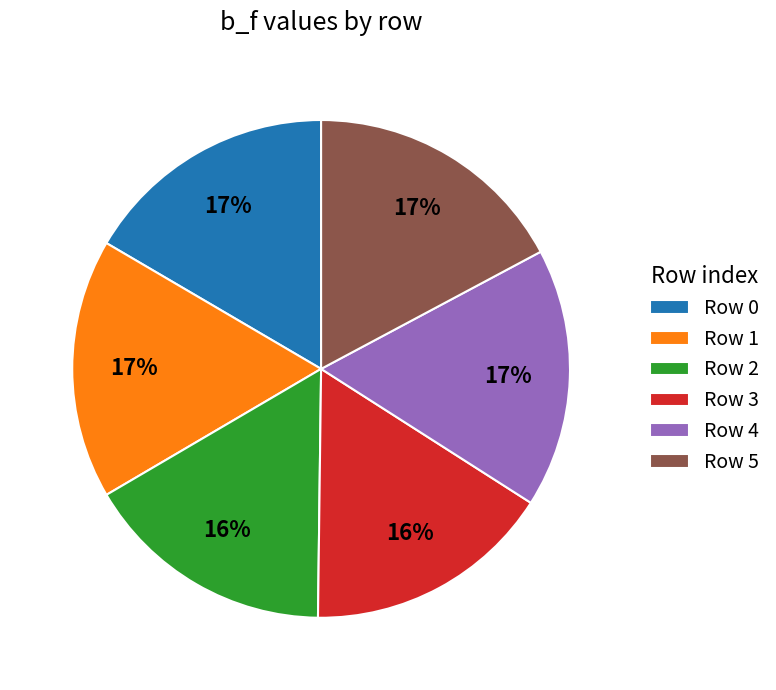

The Row 5 slice represents 17% of the pie. True or false?

True